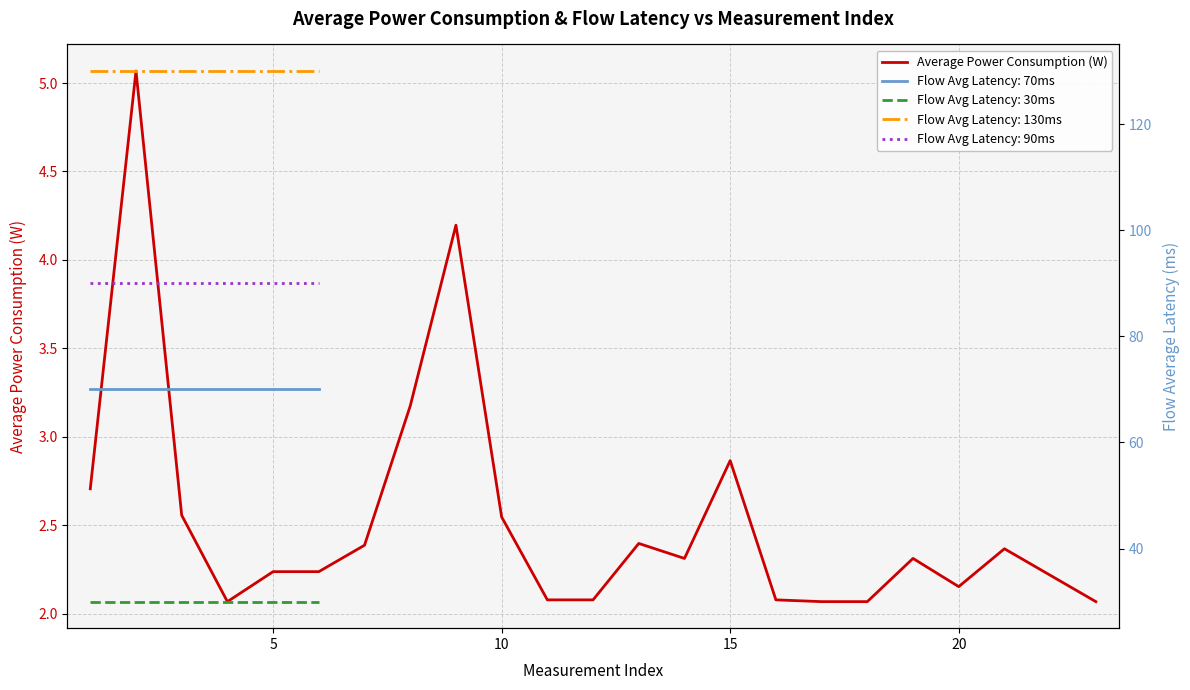

What is the lowest value of the Average Power Consumption (W) series?

2.1